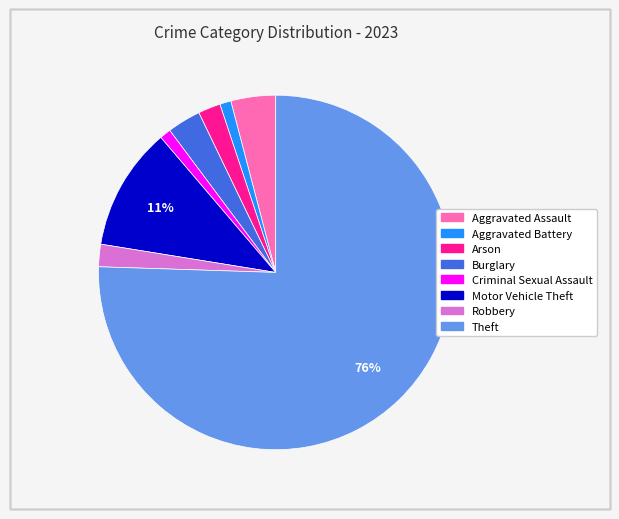

To the nearest percent, what is the average slice percentage?

12%